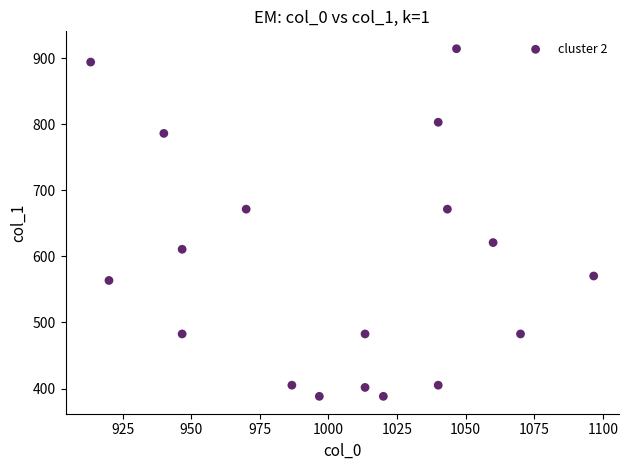

What is the range of X values (max minus min)?

183.3